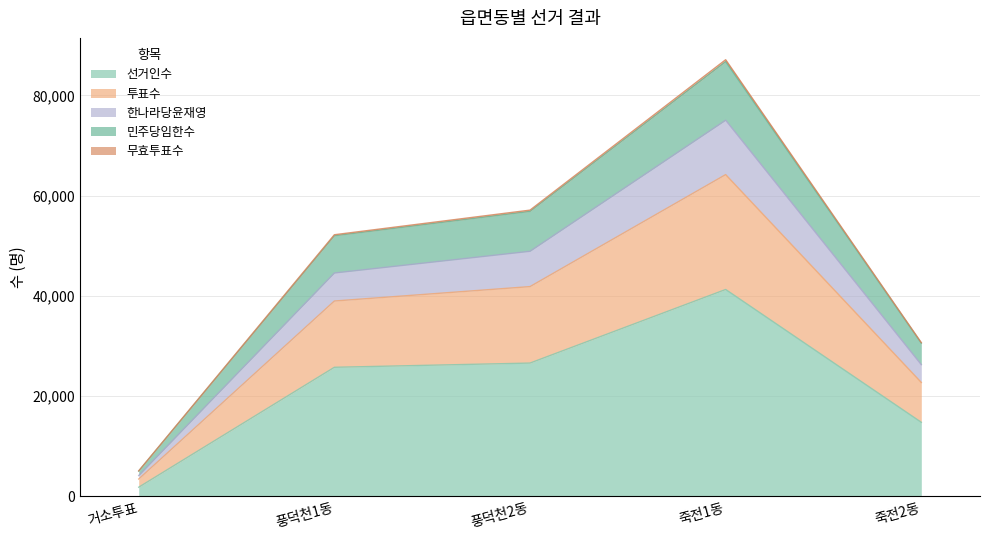

True or false: 투표수 and 민주당임한수 intersect in this chart.

False